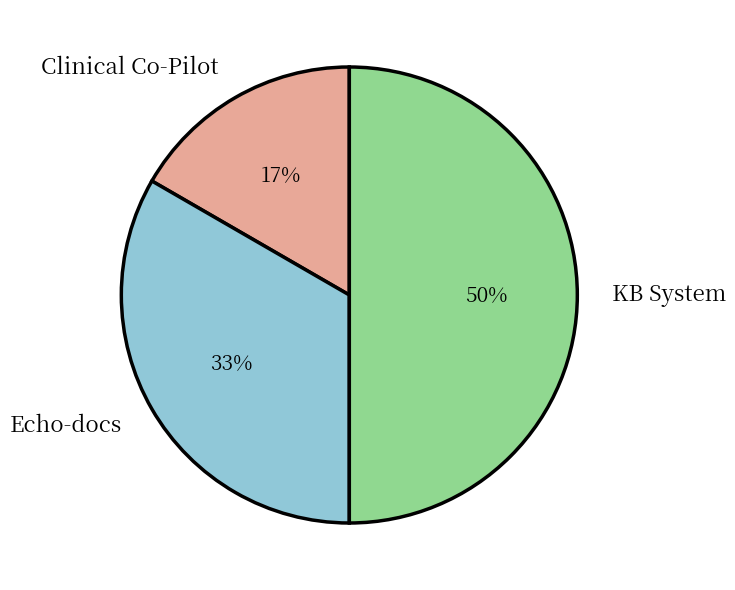

To the nearest percent, what percentage of the pie is Clinical Co-Pilot?

17%